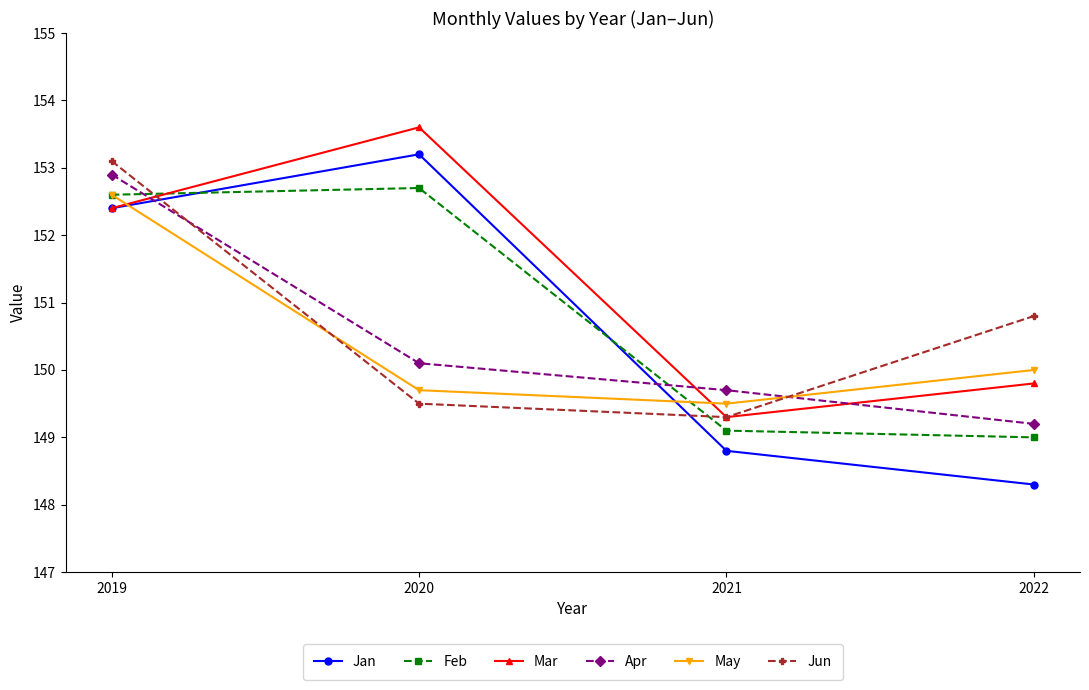

At which category is the sum across all series the highest?

2019